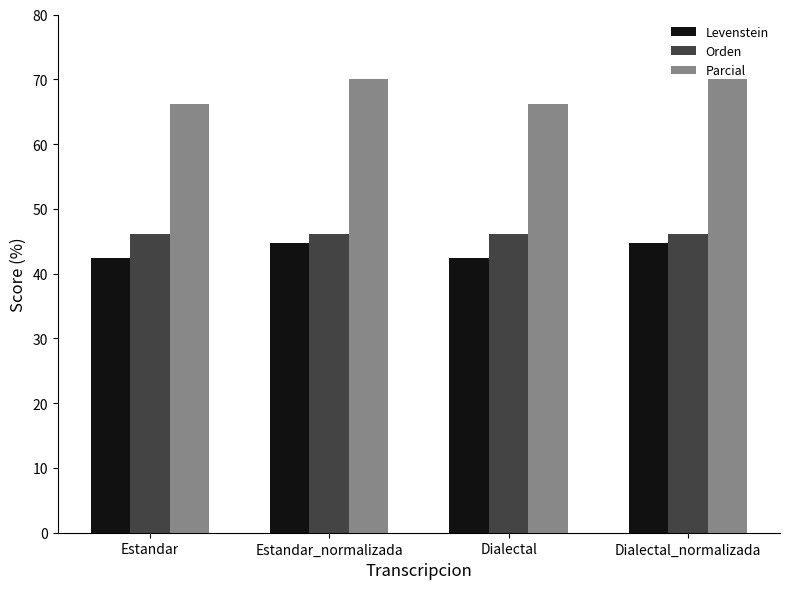

Reading left to right, list all the values displayed in this chart.

Levenstein: 42.4	44.8	42.4	44.8
Orden: 46.2	46.2	46.2	46.2
Parcial: 66.2	70.0	66.2	70.0